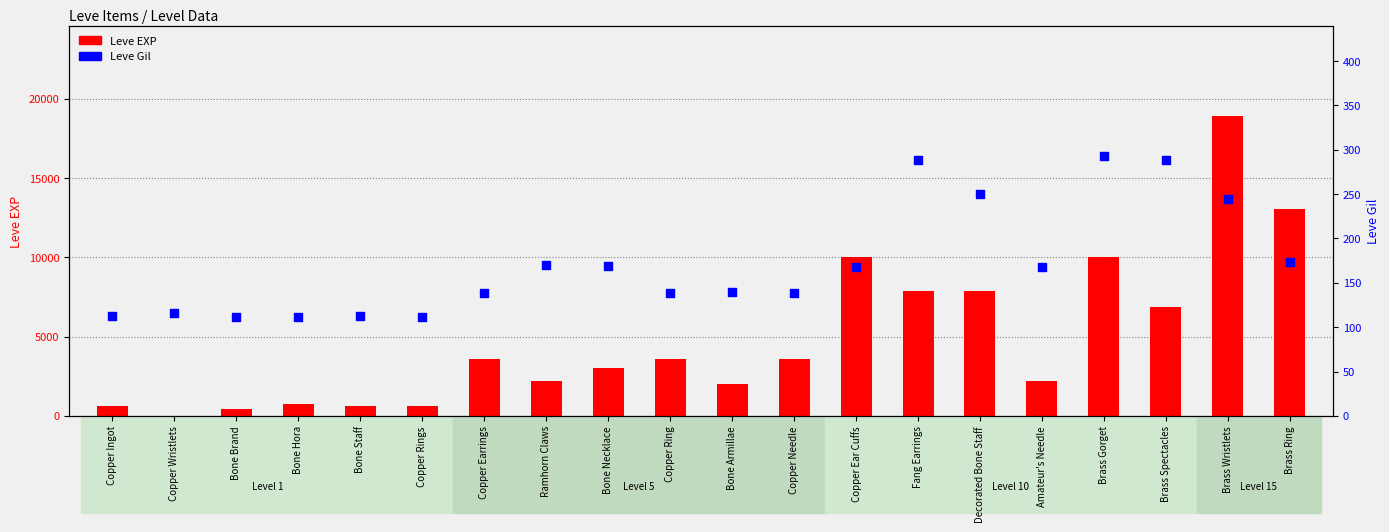

At which category is the sum across all series the highest?

Brass Wristlets